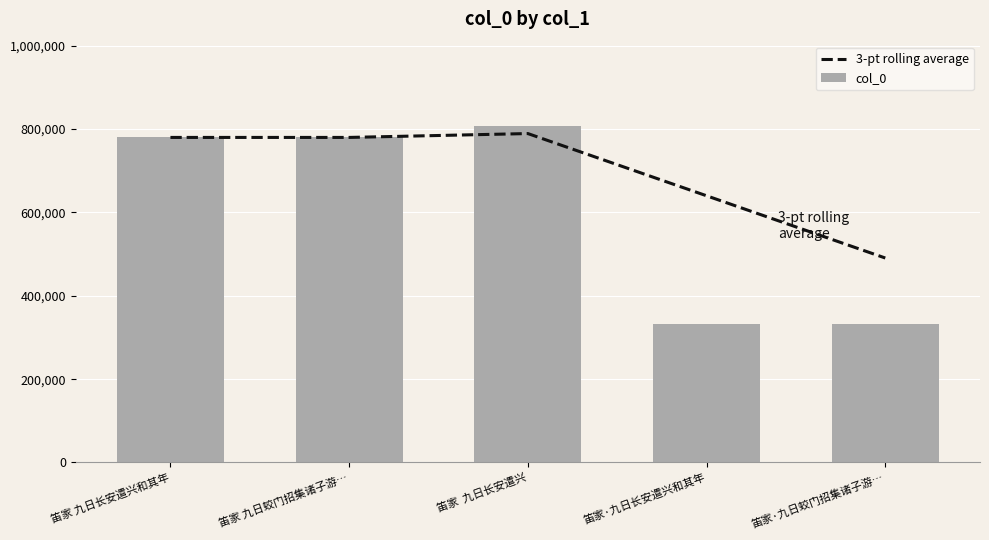

At which label does col_0 first exceed 780109?

笛家 九日蛟门招集诸子游…